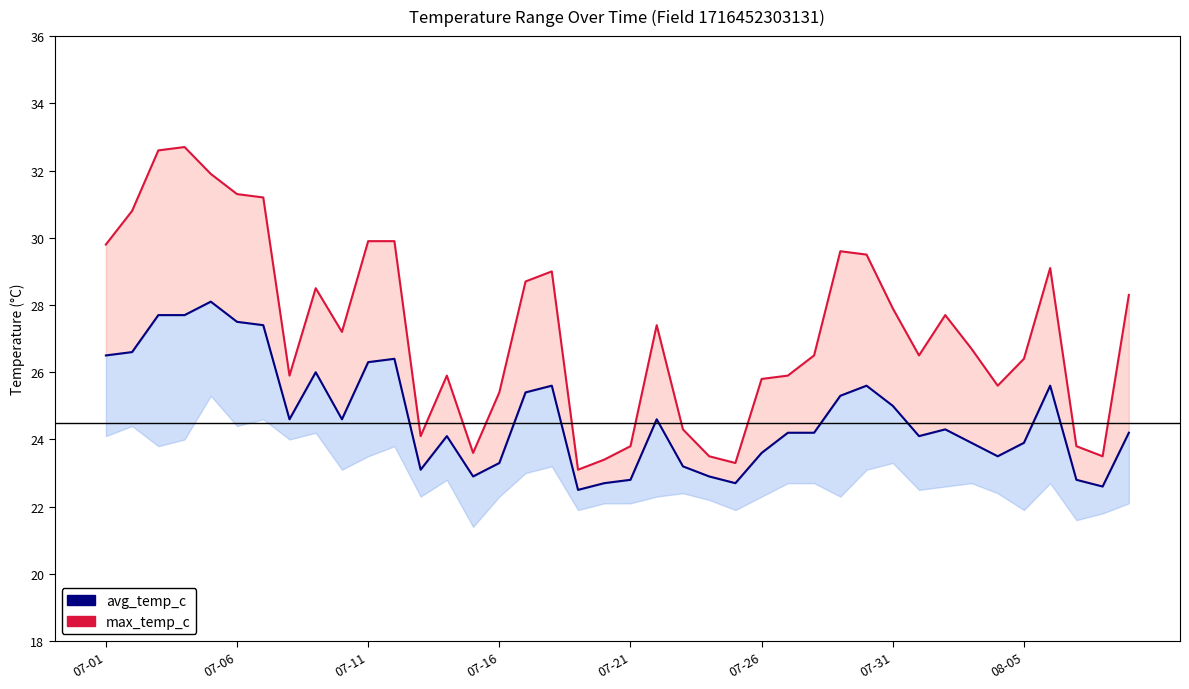

Which series has the widest spread of values?

max_temp_c